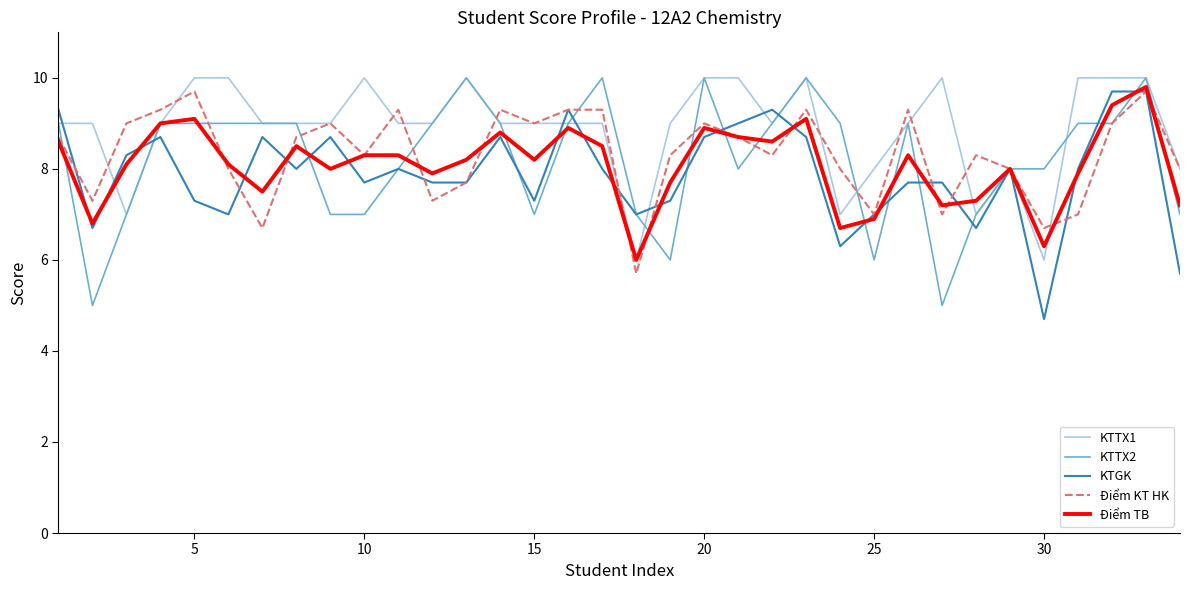

What is the maximum value shown in the chart?

10.0